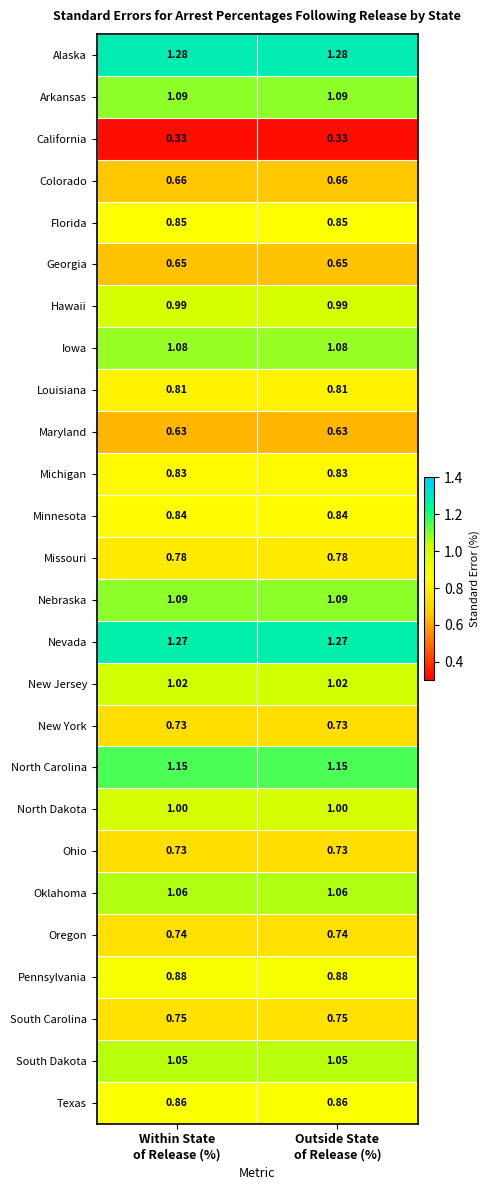

How many data points does each series have?

2